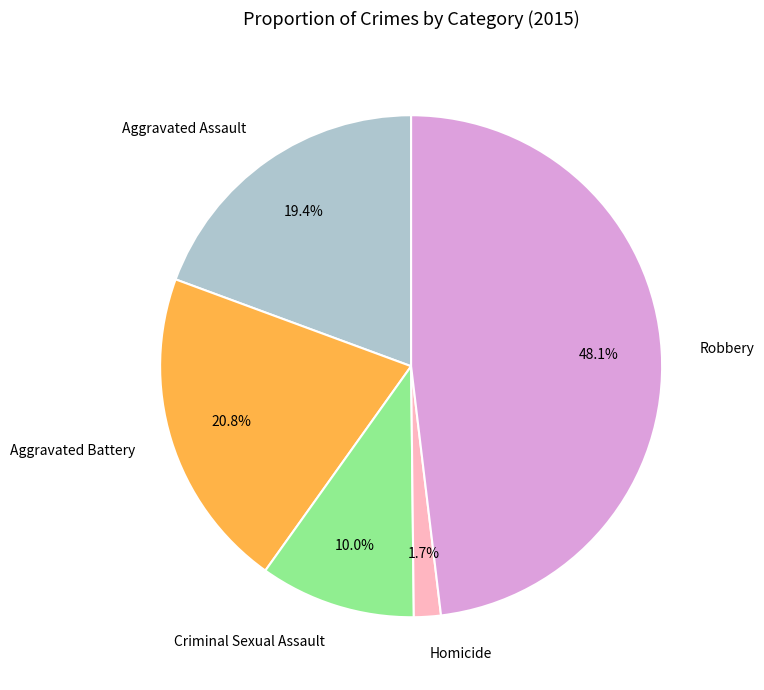

To the nearest percent, what is the difference between the largest and smallest slice percentages?

46%